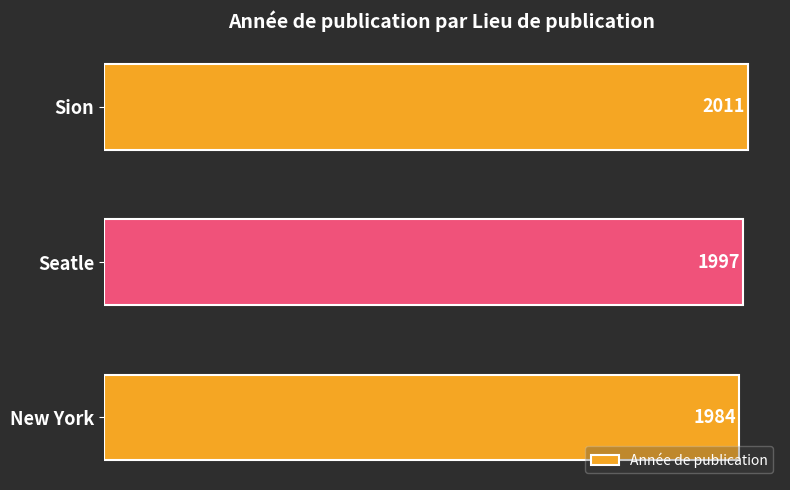

List the labels in order of value, smallest first.

New York, Seatle, Sion